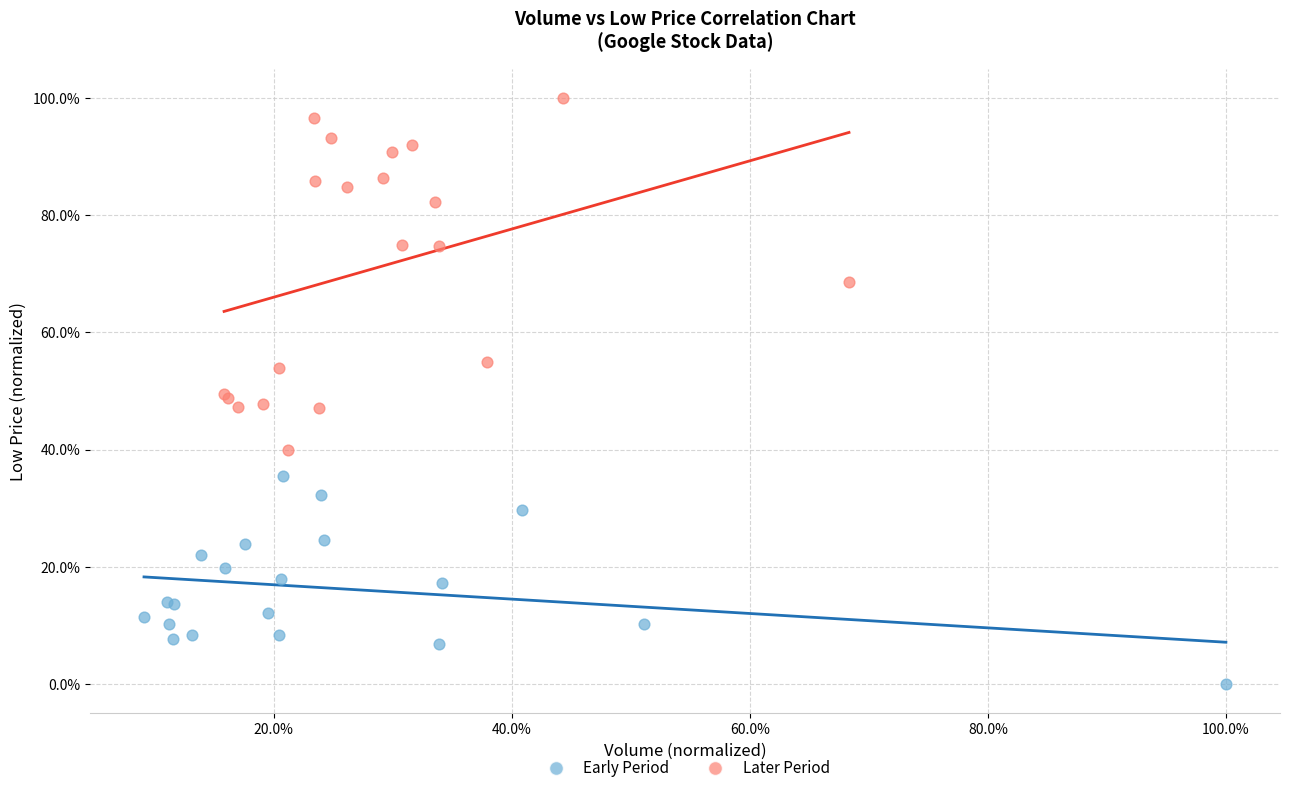

Which series reaches the maximum Y coordinate?

Later Period